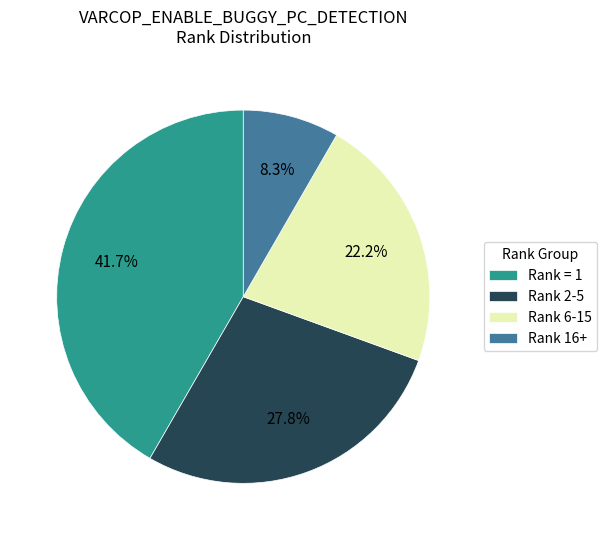

Approximately how many times larger is the value at Rank = 1 compared to Rank 16+?

5.0